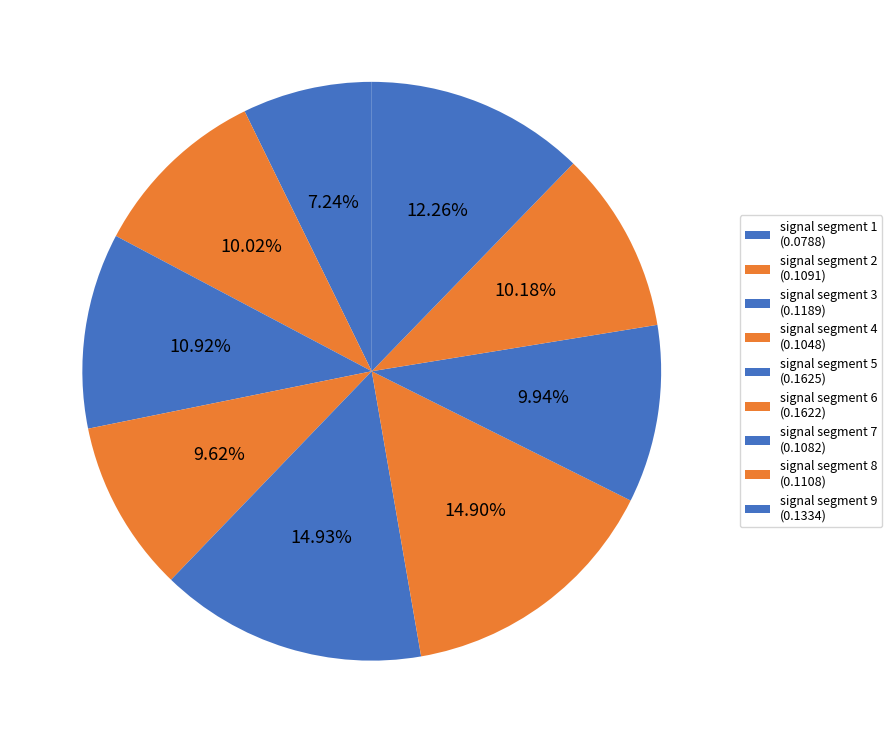

How many slices are in this pie chart?

9